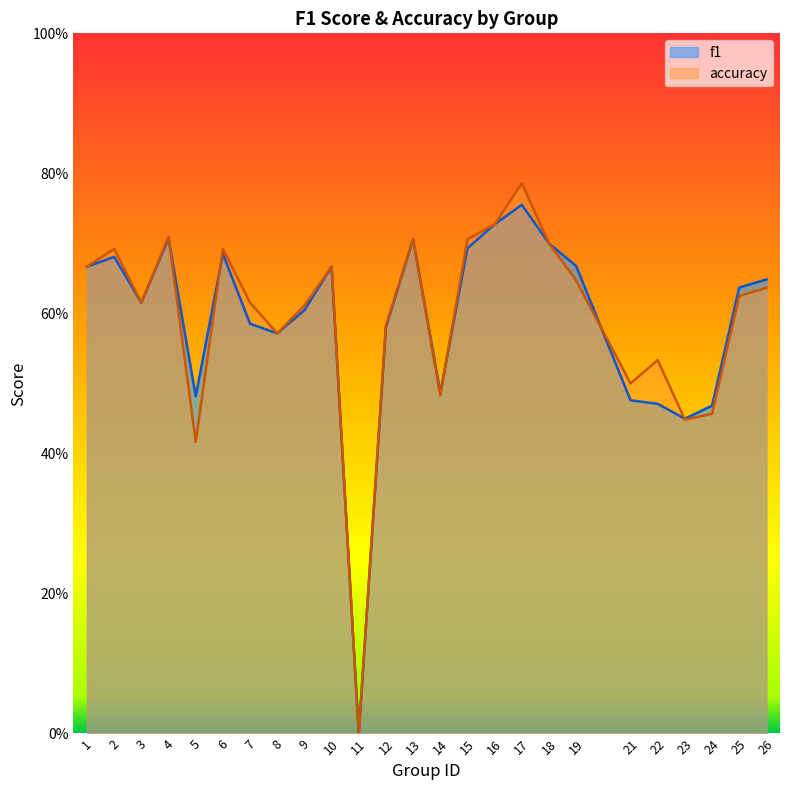

Reading right to left, what are all the values shown in this chart?

f1: 0.6	0.6	0.5	0.4	0.5	0.5	0.7	0.7	0.8	0.7	0.7	0.5	0.7	0.6	0.0	0.7	0.6	0.6	0.6	0.7	0.5	0.7	0.6	0.7	0.7
accuracy: 0.6	0.6	0.5	0.4	0.5	0.5	0.6	0.7	0.8	0.7	0.7	0.5	0.7	0.6	0.0	0.7	0.6	0.6	0.6	0.7	0.4	0.7	0.6	0.7	0.7